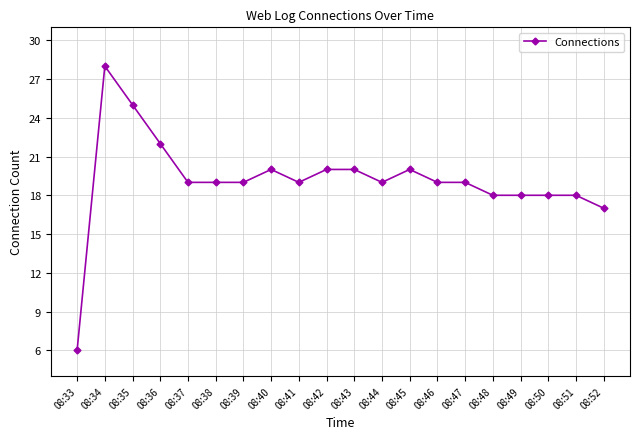

Reading left to right, what are all the values shown in this chart?

08:33=6	08:34=28	08:35=25	08:36=22	08:37=19	08:38=19	08:39=19	08:40=20	08:41=19	08:42=20	08:43=20	08:44=19	08:45=20	08:46=19	08:47=19	08:48=18	08:49=18	08:50=18	08:51=18	08:52=17